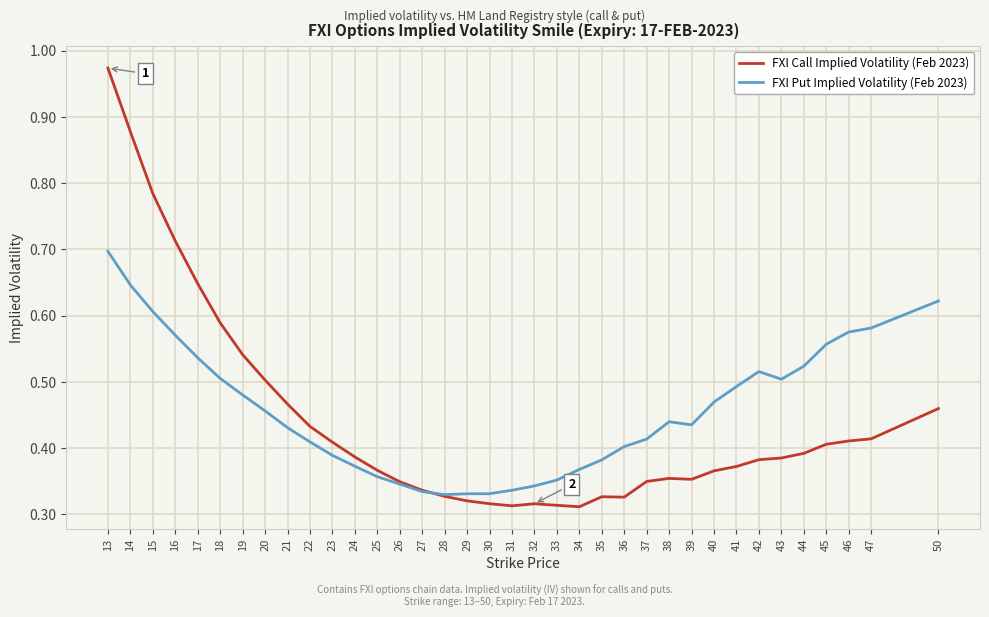

Is this an area chart (filled region under the line)?

No